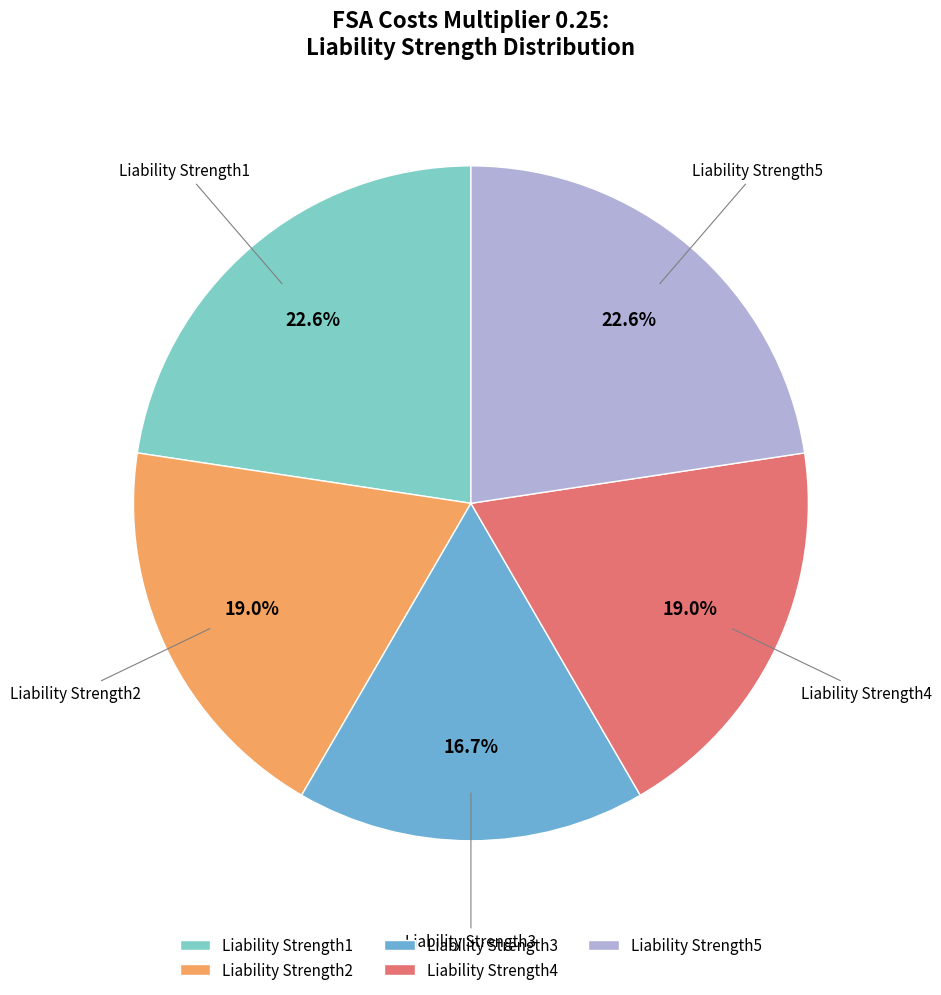

How much of the chart is everything except Liability Strength5?

77.4%